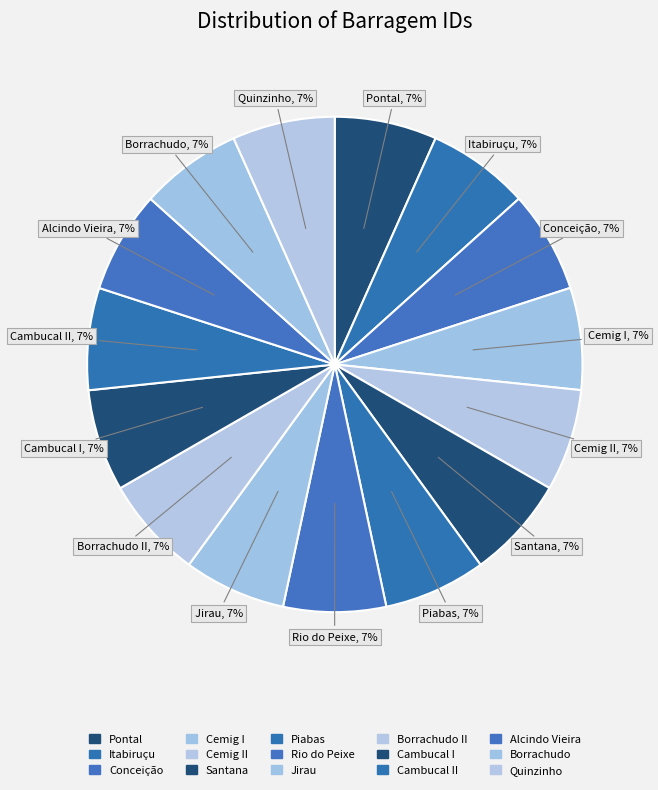

Is it true that Conceição is 22% of the pie?

False